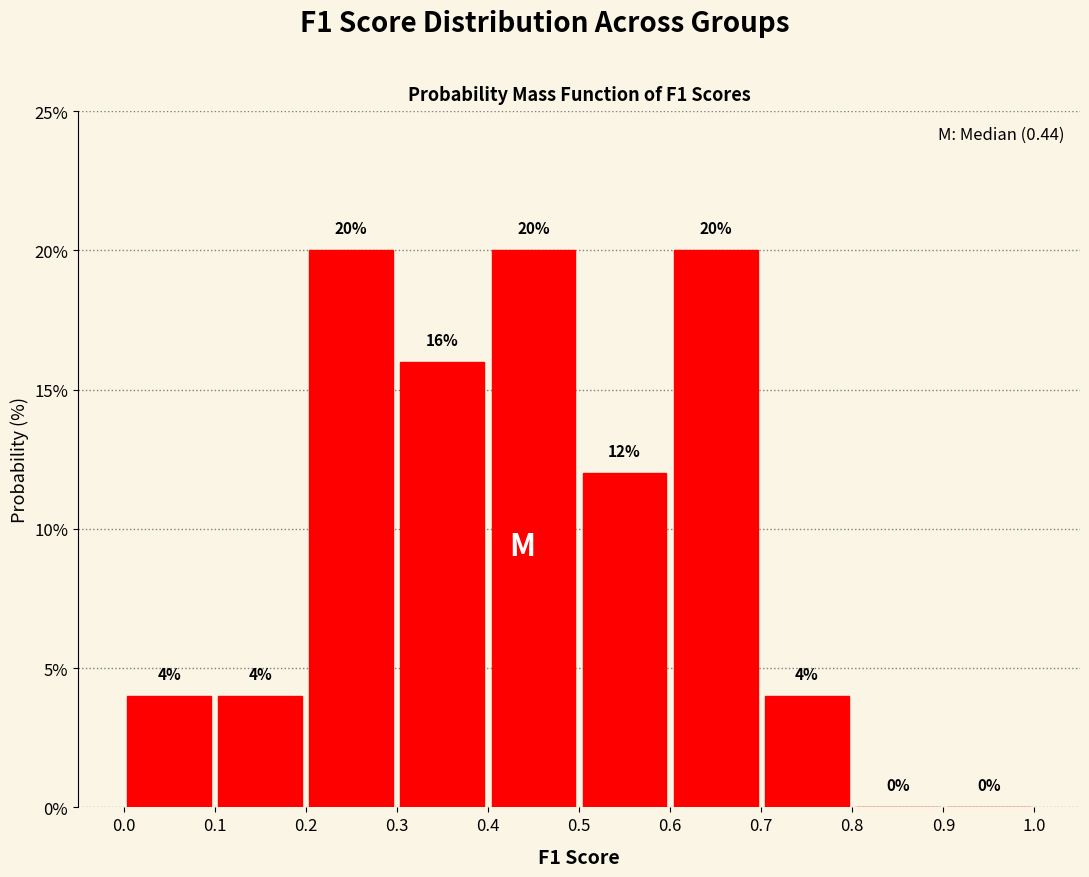

Reading left to right, transcribe this chart: for each bar, give the range it covers on the x-axis and its height.

0.0 to 0.1: 4
0.1 to 0.2: 4
0.2 to 0.3: 20
0.3 to 0.4: 16
0.4 to 0.5: 20
0.5 to 0.6: 12
0.6 to 0.7: 20
0.7 to 0.8: 4
0.8 to 0.9: 0
0.9 to 1.0: 0